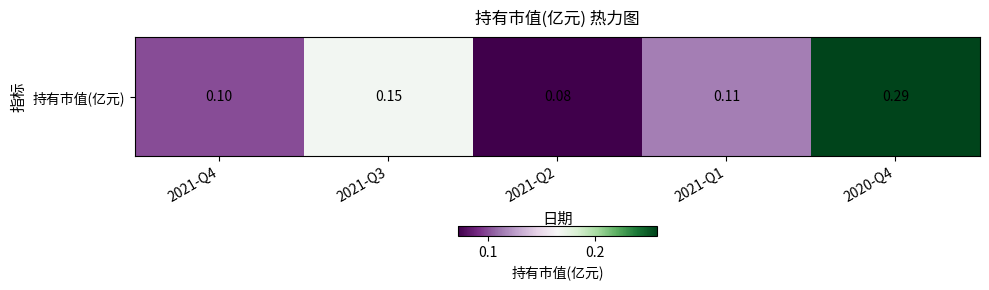

Which category has the highest value across all series?

2020-Q4